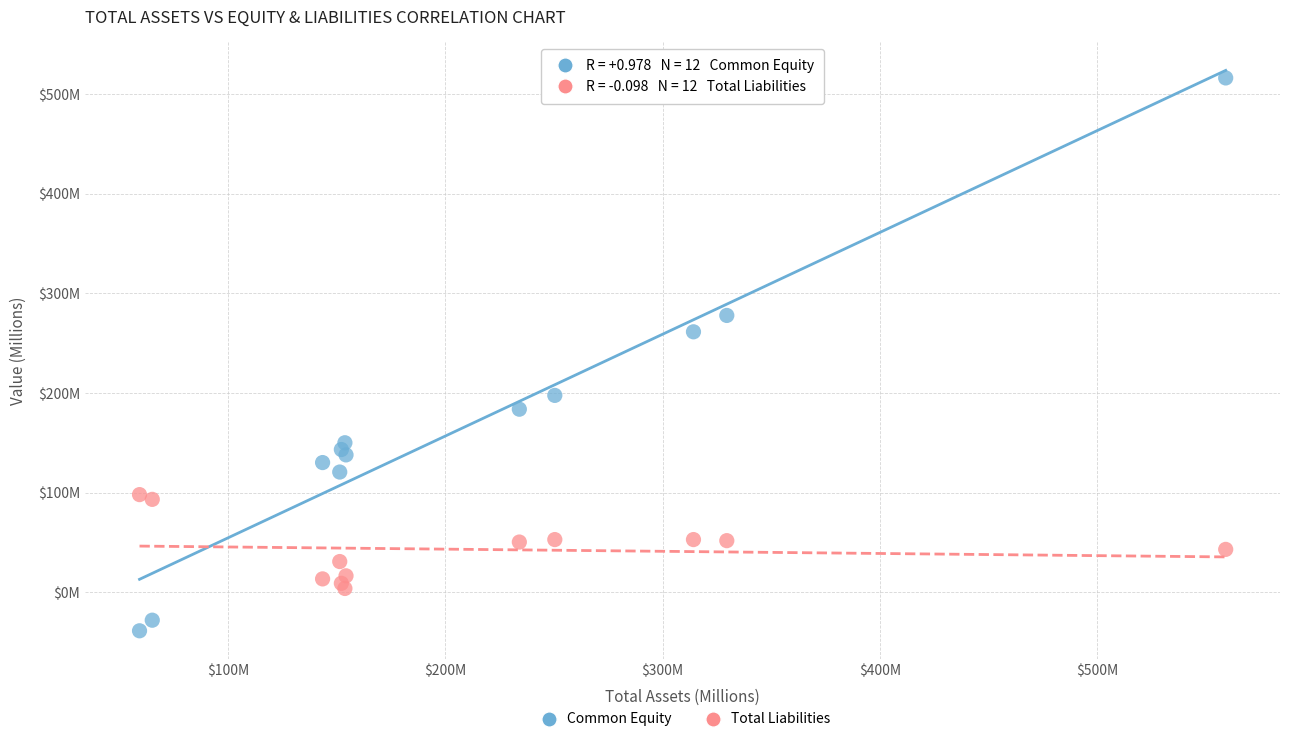

Which series reaches the maximum Y coordinate?

Common Equity